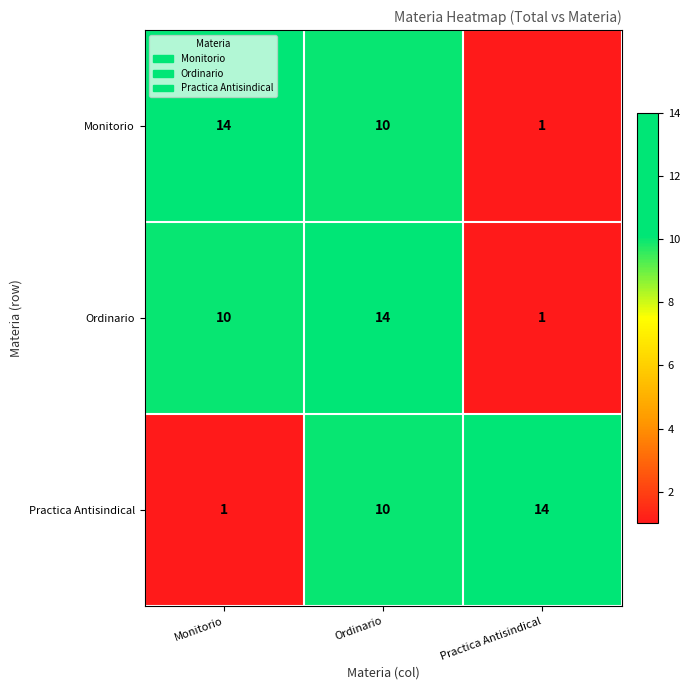

Which series changed the most between Monitorio and Ordinario?

Practica Antisindical